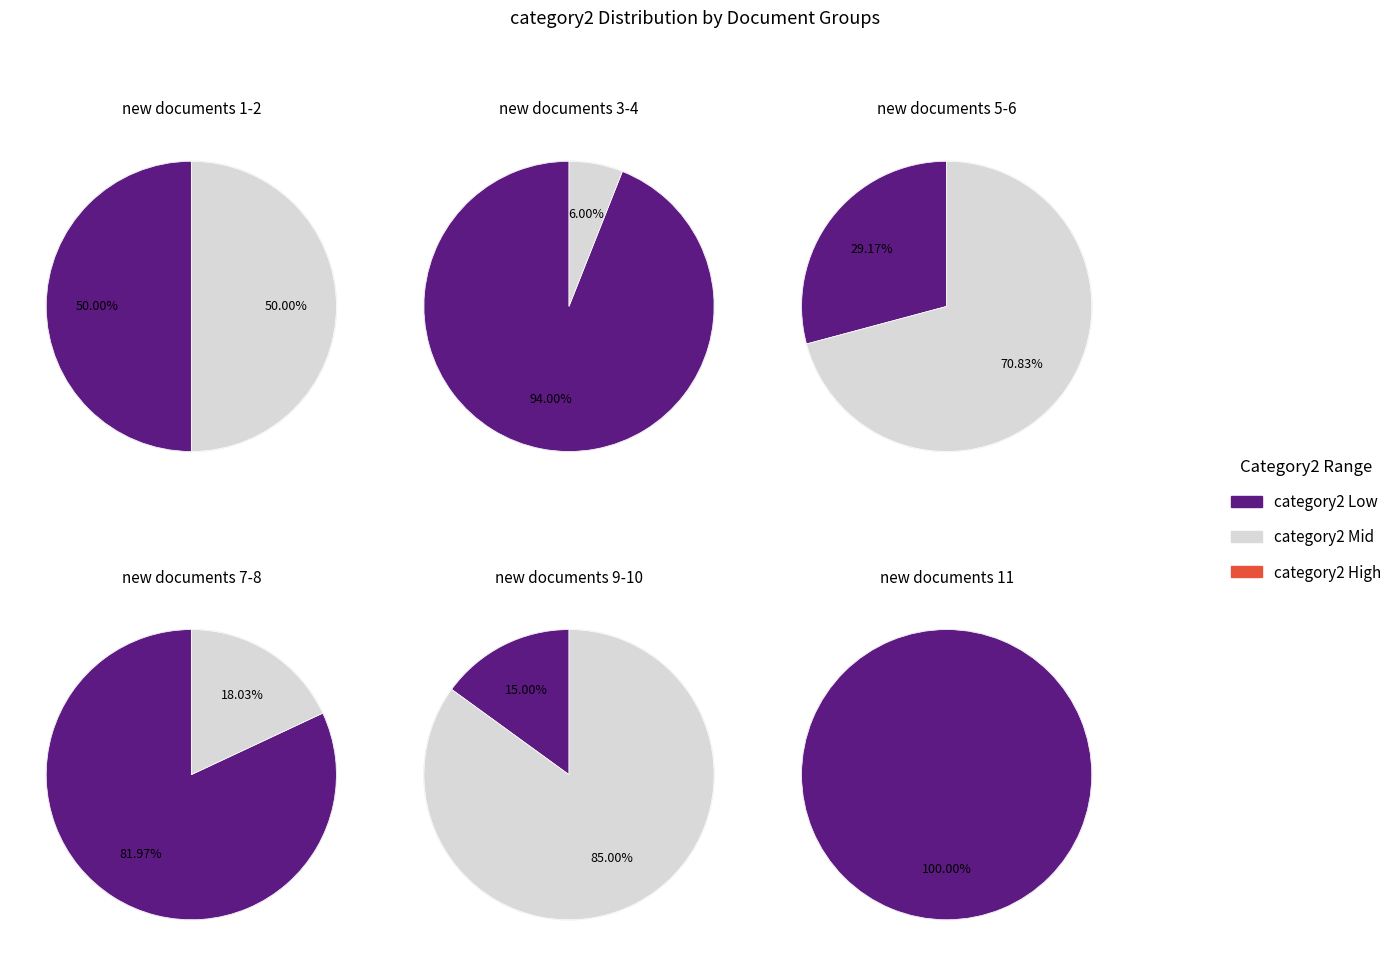

What is the largest slice in the pie chart?

new documents 11